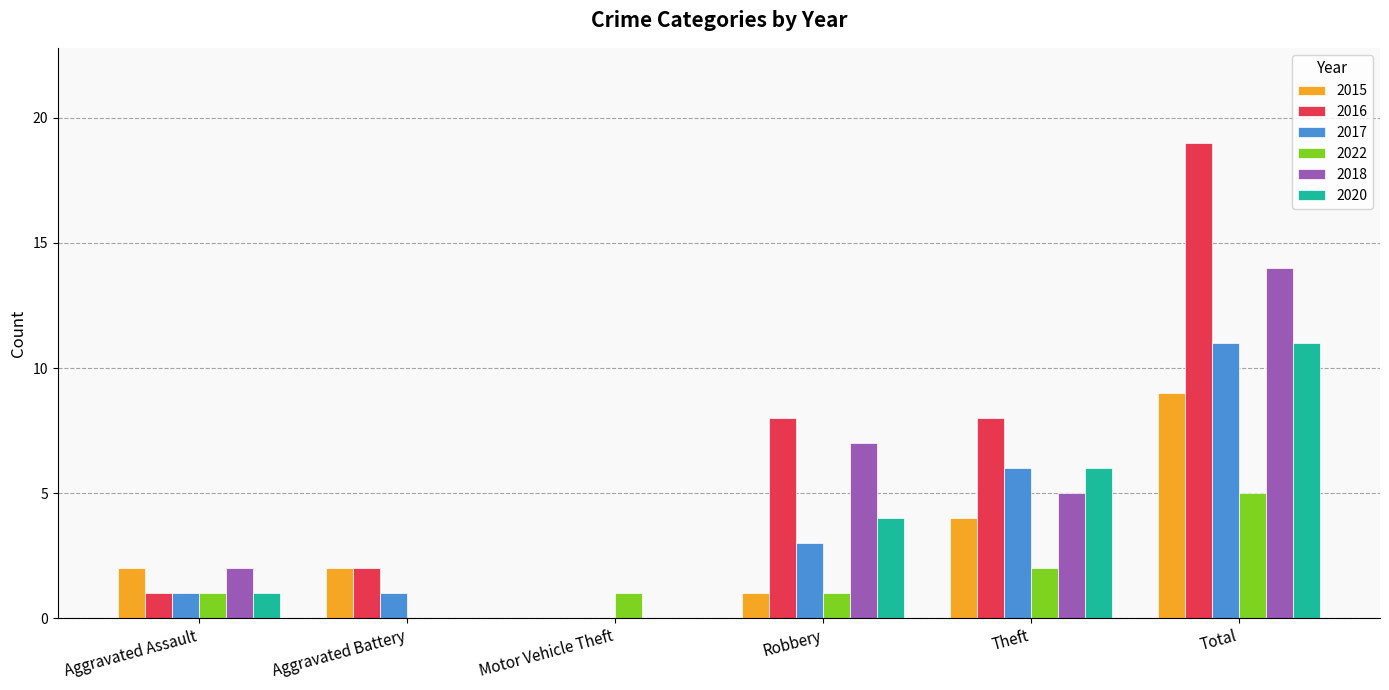

What value does the 2020 series have at Theft?

6